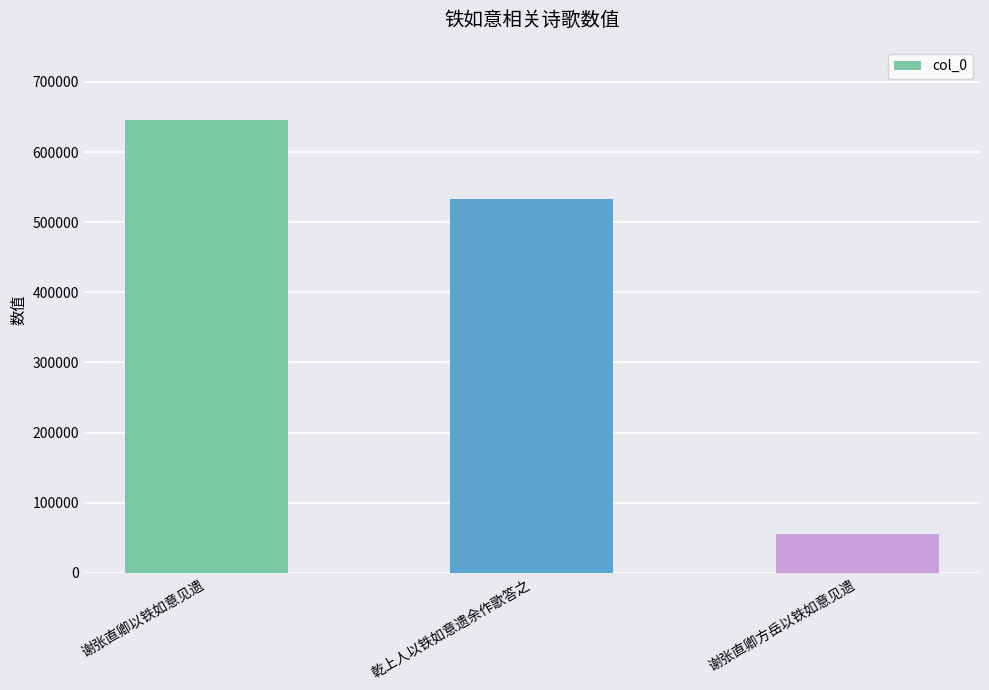

Reading left to right, transcribe all the data shown in this chart.

谢张直卿以铁如意见遗=645440	乾上人以铁如意遗余作歌答之=532919	谢张直卿方岳以铁如意见遗=55813